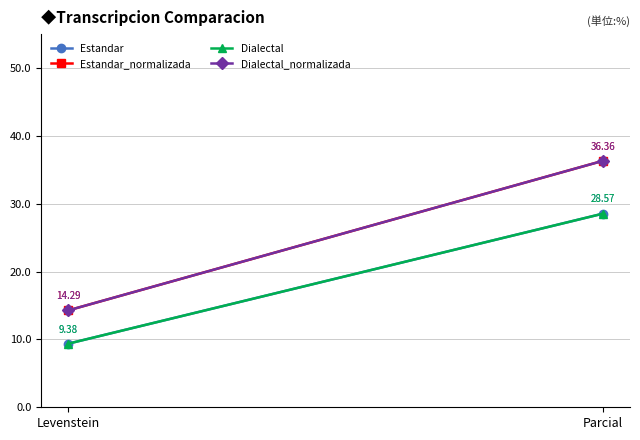

Which series has the widest spread of values?

Estandar_normalizada